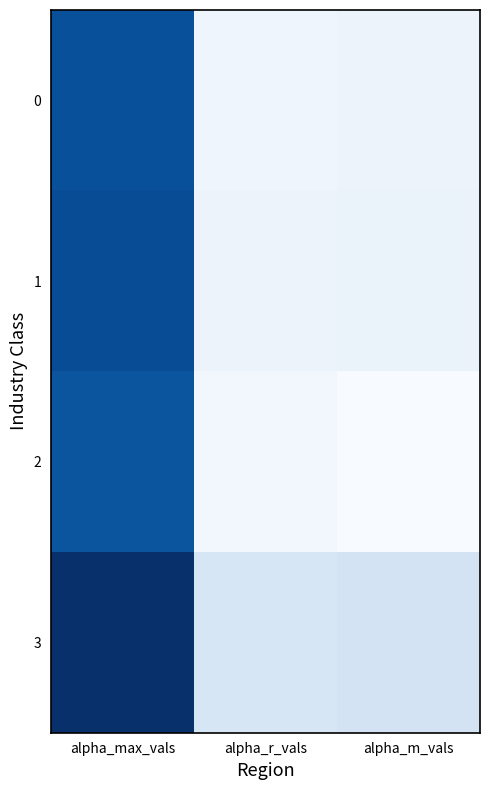

At which category is the sum across all series the highest?

alpha_max_vals